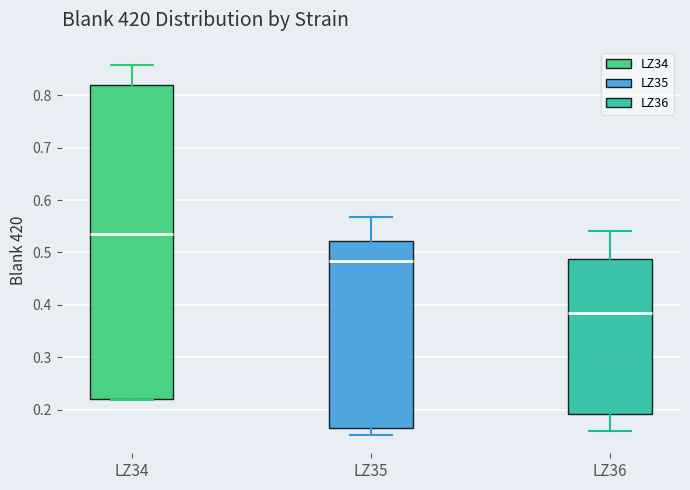

Reading left to right, read every box against the y-axis: the position of its median line, the range the box covers, and the ends of its whiskers. The values are not printed on the chart, so give them approximately, as read against the axis.

LZ34: median 0.53, box 0.22 to 0.82, whiskers 0.22 (just below the box's lower edge) to 0.86
LZ35: median 0.48, box 0.16 to 0.52, whiskers 0.15 to 0.57
LZ36: median 0.38, box 0.19 to 0.49, whiskers 0.16 to 0.54